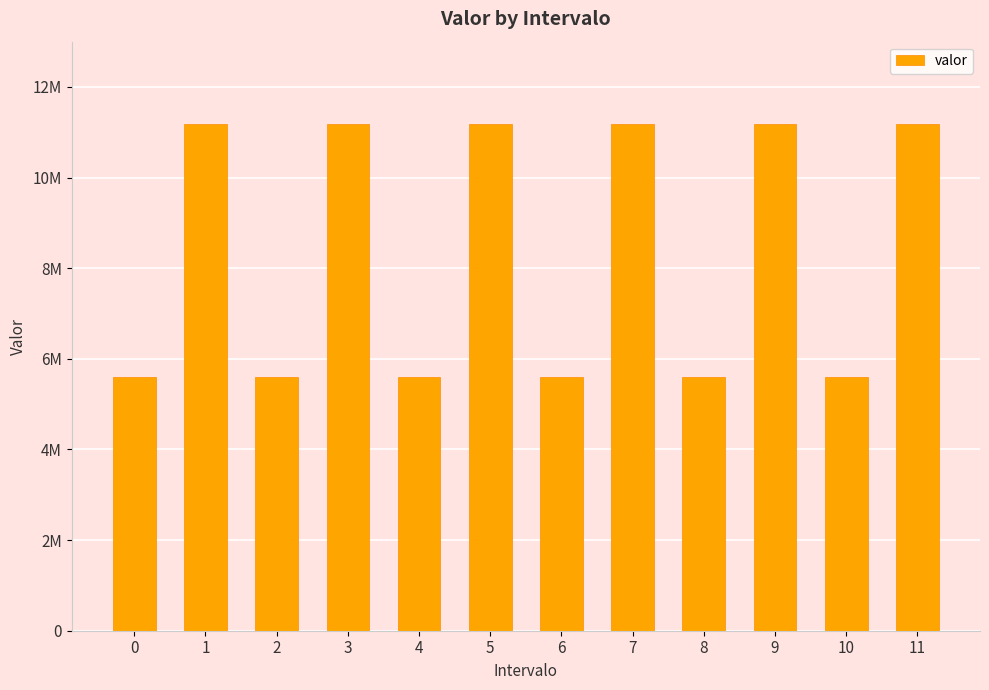

Are the bars grouped side by side (vs. stacked)?

No